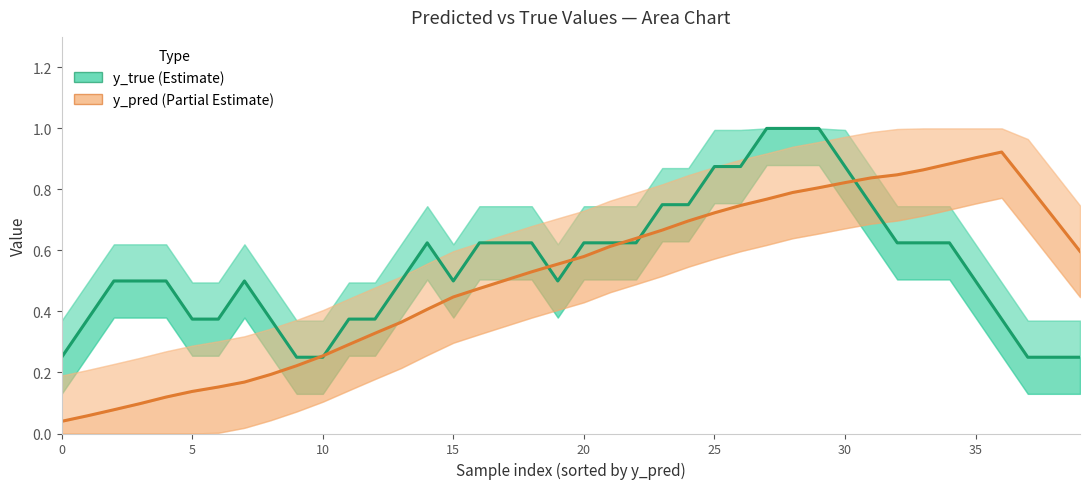

Count the y_true values in the range 0 to 1.

40